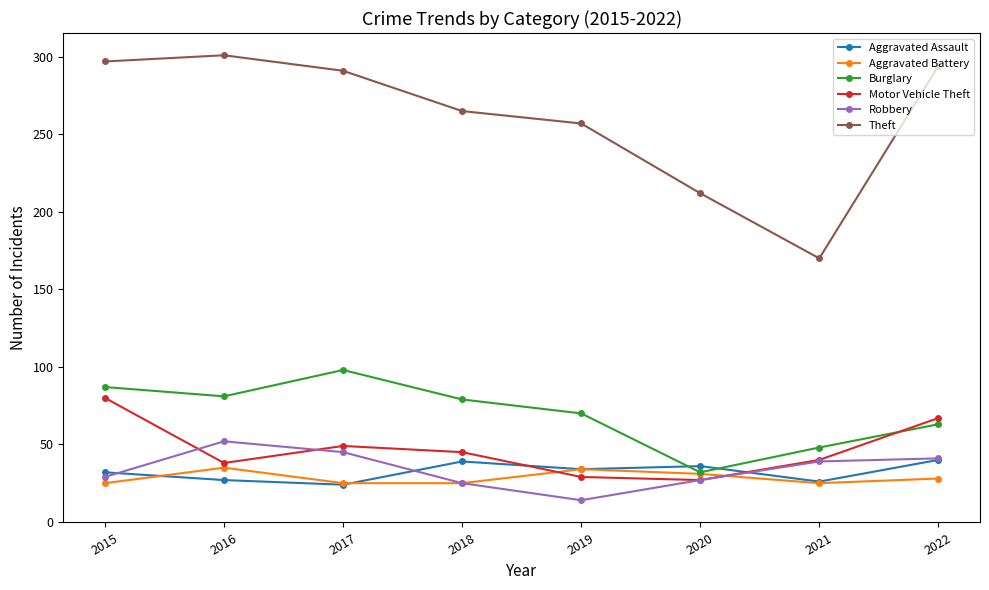

What is the value of the Robbery point at the 1st from the left?

29